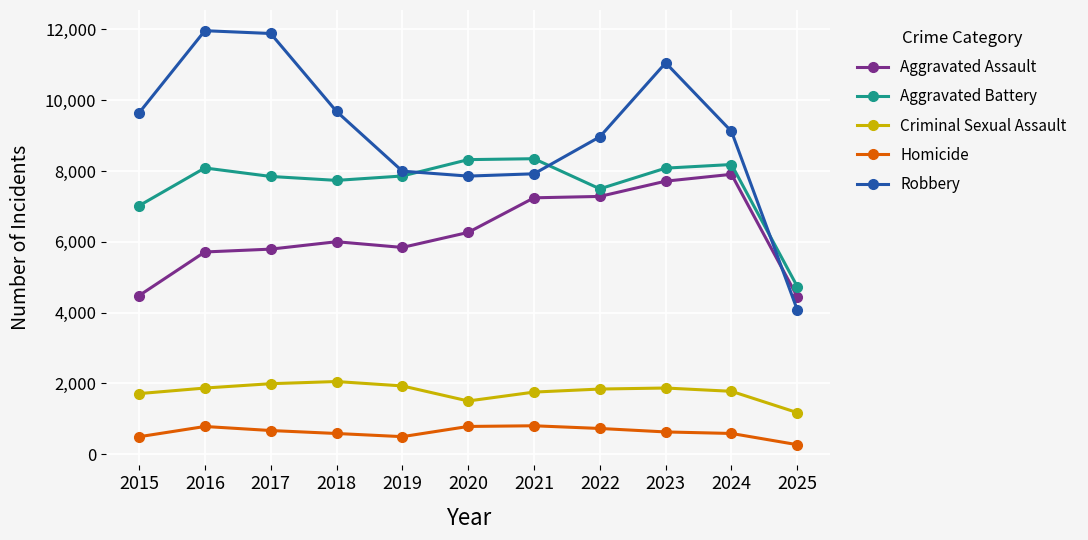

Which series has the widest spread of values?

Robbery